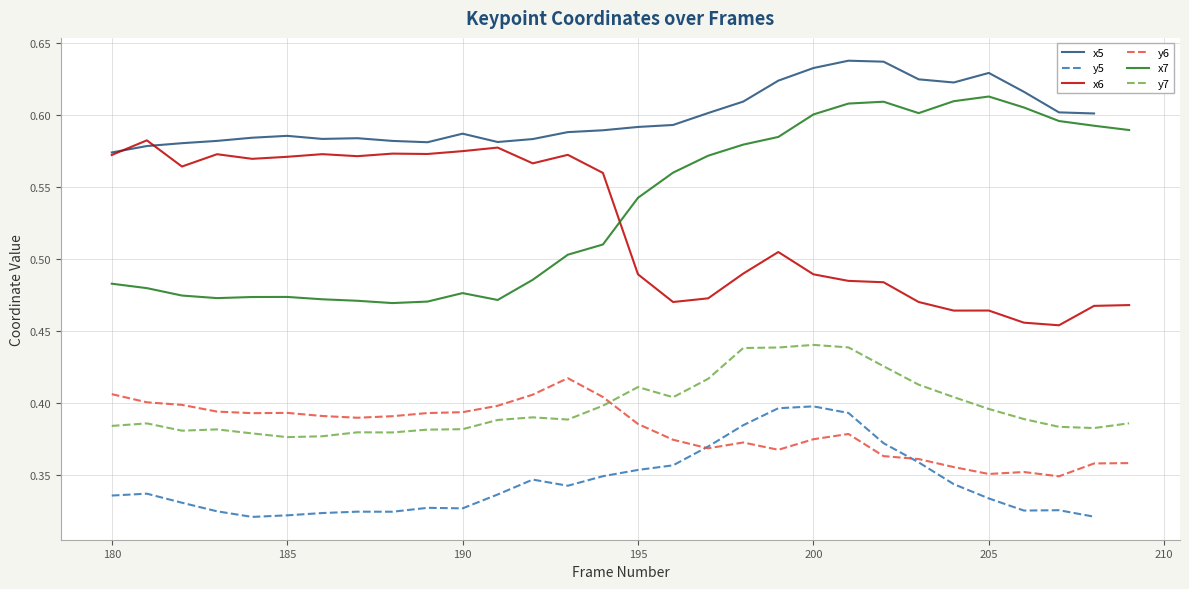

Which series ends up on top after the final intersection of y7 and y6?

y7